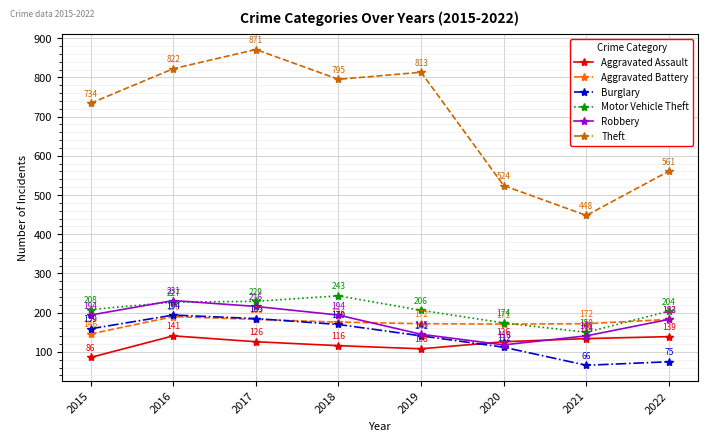

Is it true that Aggravated Battery equals 292 at 2017?

False